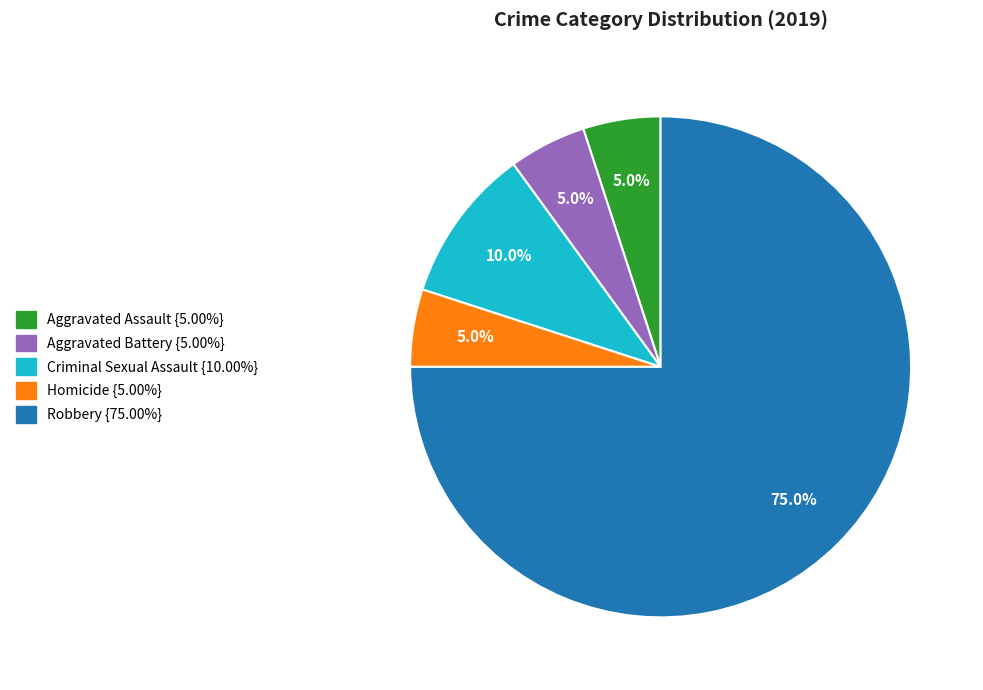

Which category has the biggest portion of the pie?

Robbery